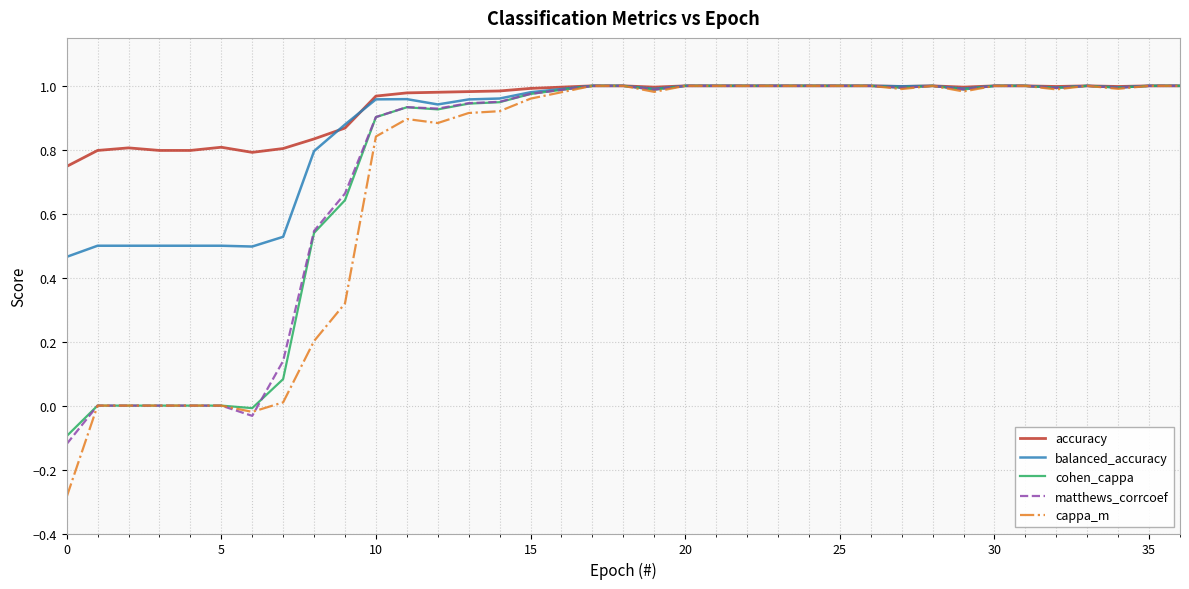

What is the smallest value displayed?

-0.3